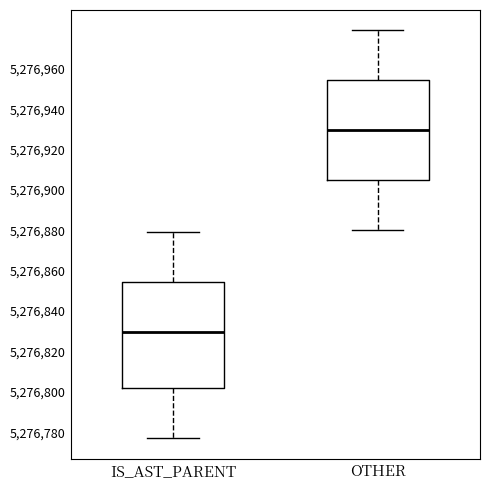

Which box's median line is the lowest?

IS_AST_PARENT